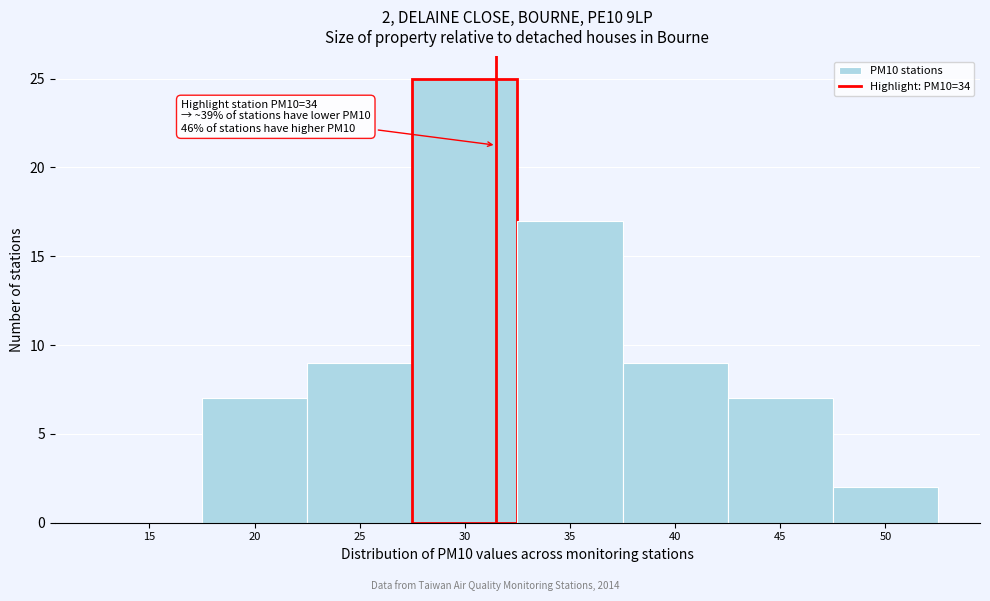

Reading left to right, list all the values displayed in this chart.

15=0	20=7	25=9	30=25	35=17	40=9	45=7	50=2